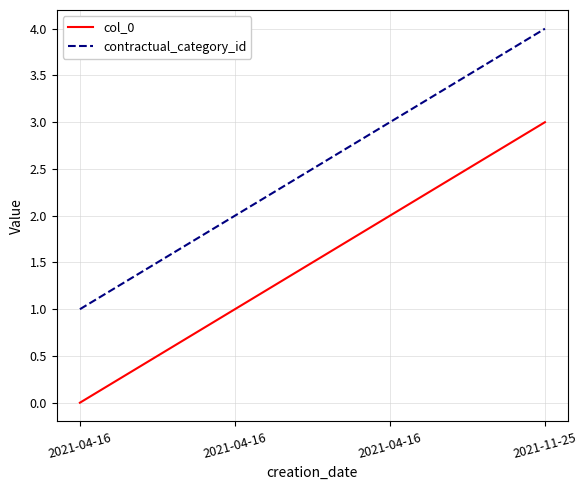

Is this an area chart (filled region under the line)?

No